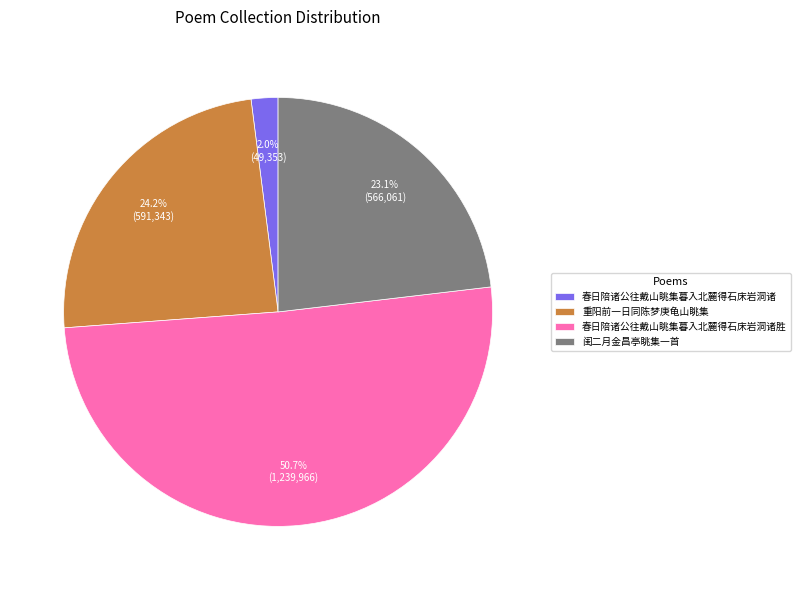

Is there a majority slice in this chart?

Yes